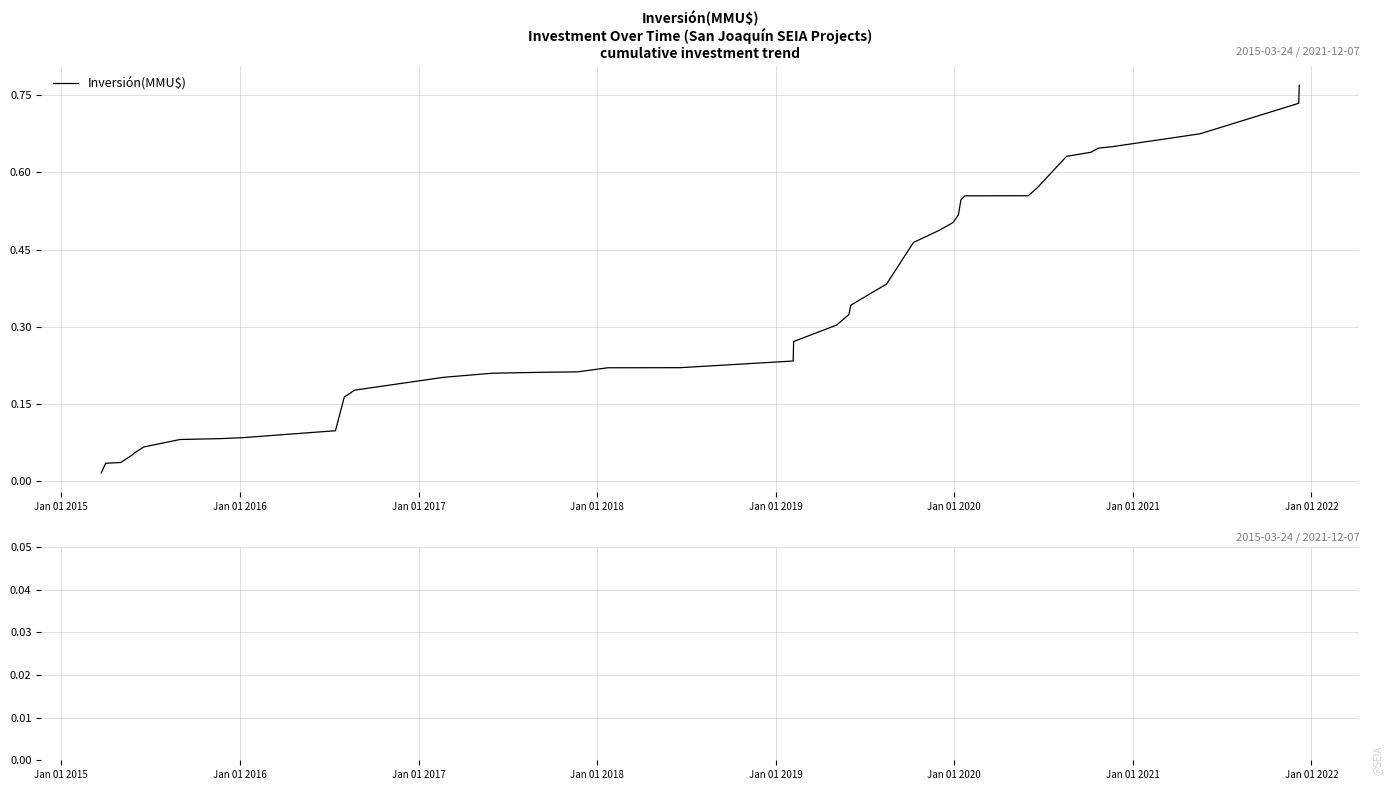

Reading left to right, transcribe all the data shown in this chart.

Inversión(MMU$): 0.0	0.0	0.0	0.1	0.1	0.1	0.1	0.1	0.1	0.1	0.2	0.2	0.2	0.2	0.2	0.2	0.2	0.2	0.2	0.3	0.3	0.3	0.3	0.4	0.5	0.5	0.5	0.5	0.5	0.6	0.6	0.6	0.6	0.6	0.6	0.6	0.7	0.7	0.7	0.8
Drawdown: 0.0	0.0	0.0	0.0	0.0	0.0	0.0	0.0	0.0	0.0	0.0	0.0	0.0	0.0	0.0	0.0	0.0	0.0	0.0	0.0	0.0	0.0	0.0	0.0	0.0	0.0	0.0	0.0	0.0	0.0	0.0	0.0	0.0	0.0	0.0	0.0	0.0	0.0	0.0	0.0